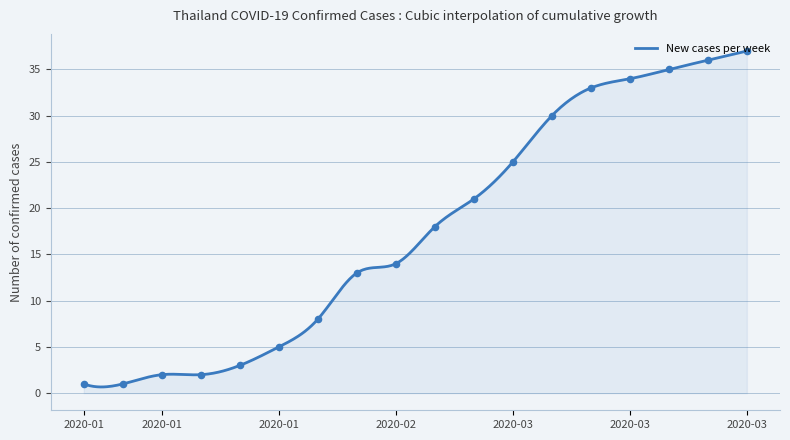

What is the highest value of the New cases per week series?

37.0